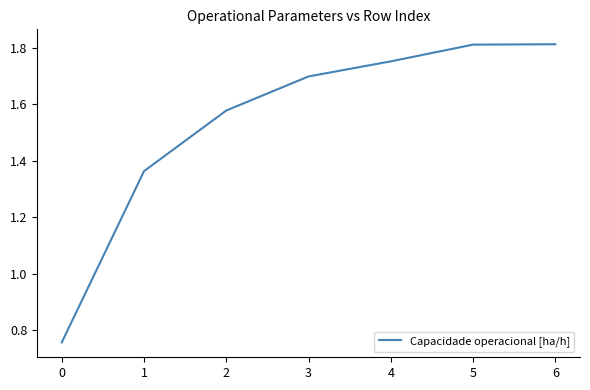

What is the change in value from 1 to 4?

+0.4